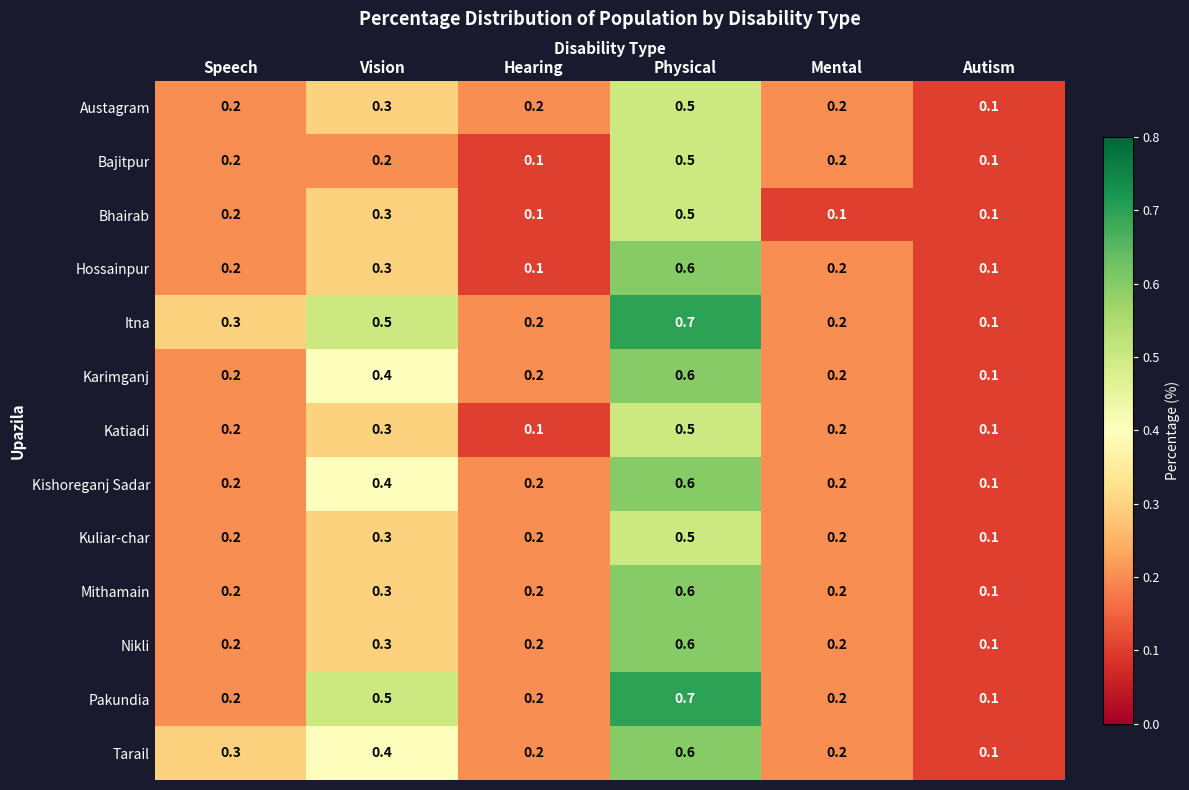

What is the difference between the second highest and second lowest values in the Itna series?

0.3